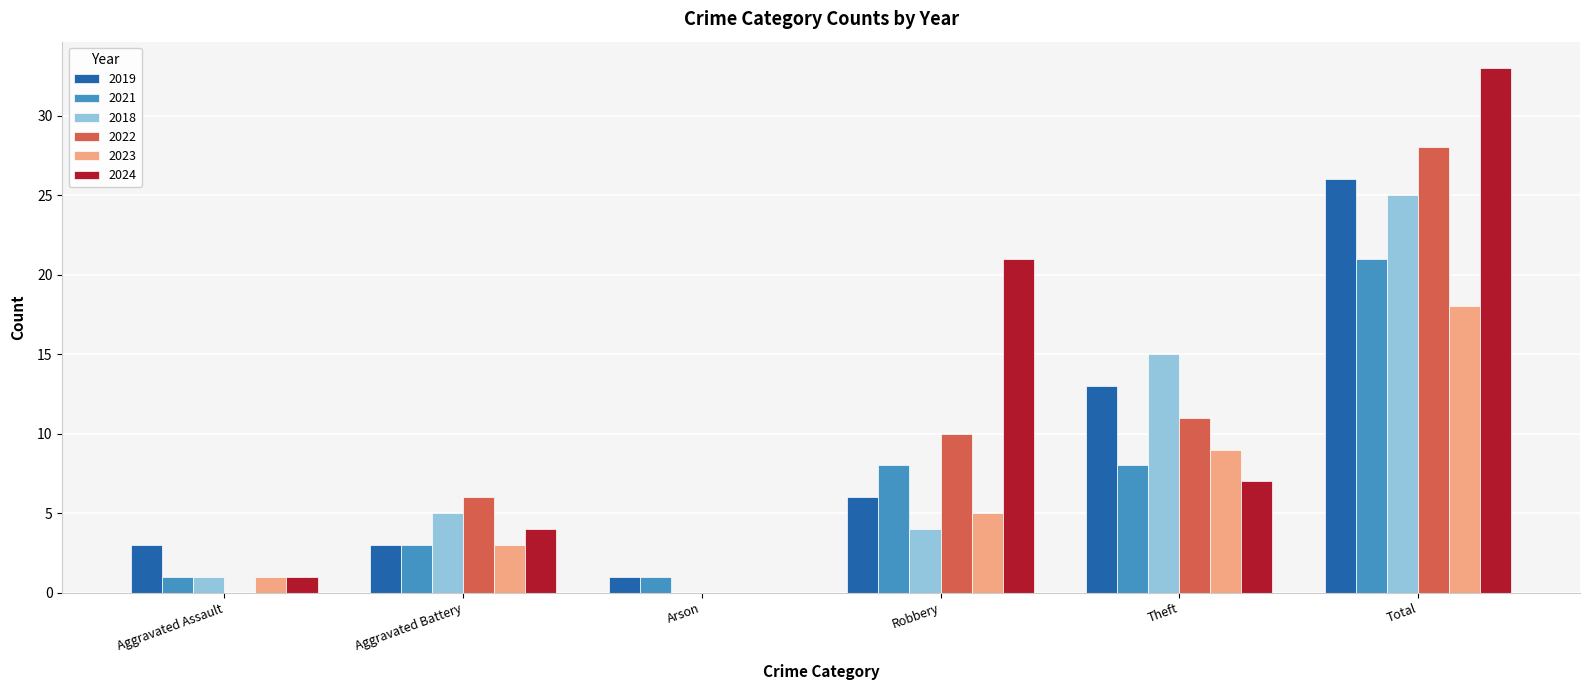

Which category has the highest value in the 2023 series?

Total